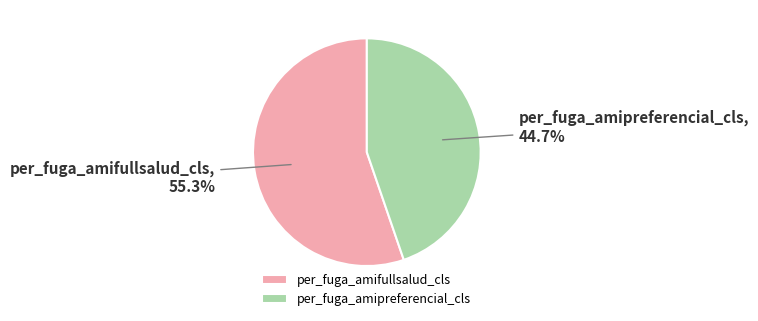

Which has a higher value, per_fuga_amipreferencial_cls or per_fuga_amifullsalud_cls?

per_fuga_amifullsalud_cls